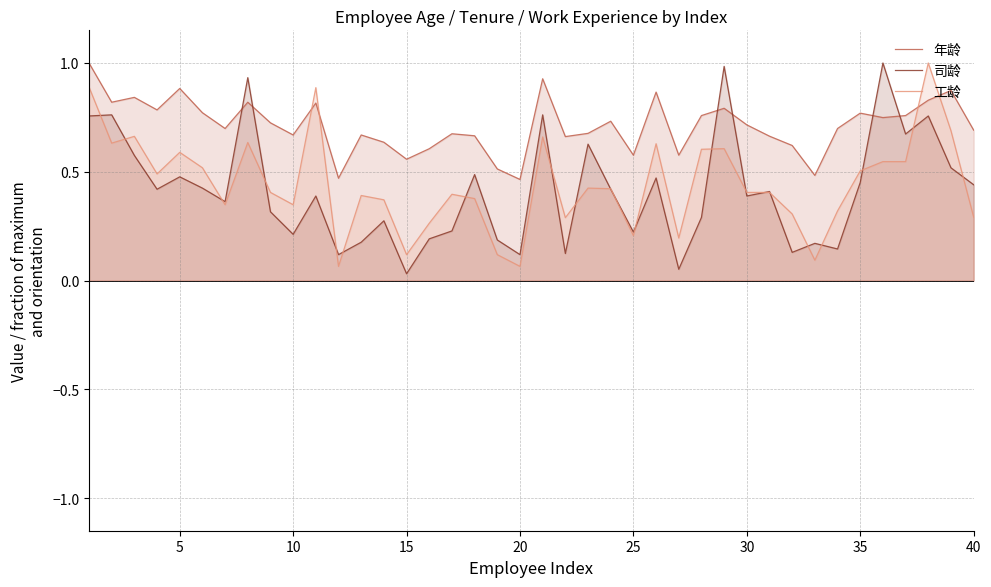

True or false: 工龄 and 年龄 intersect in this chart.

True